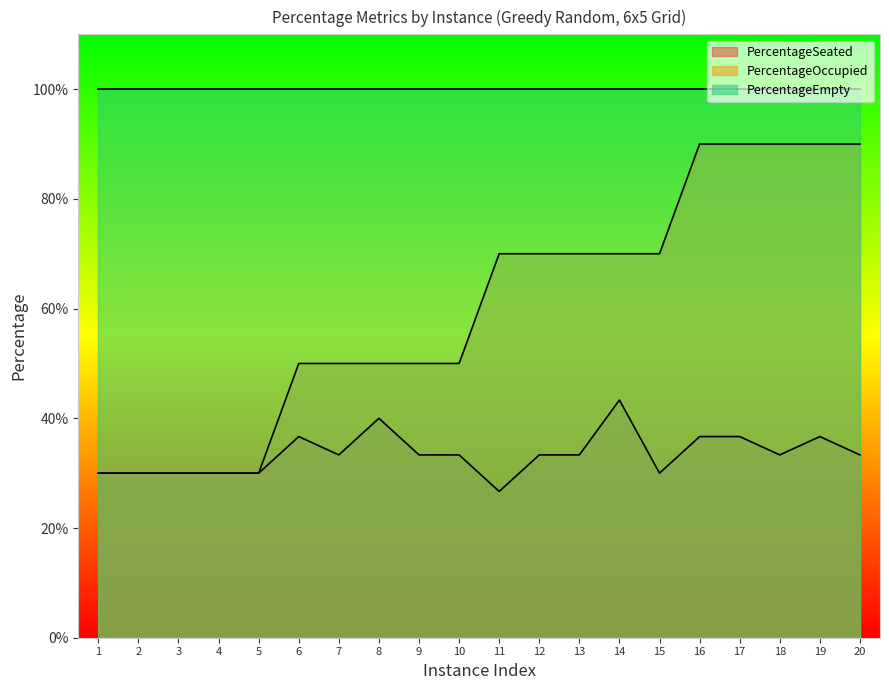

The PercentageOccupied series shows 0.9 at 17. True or false?

True